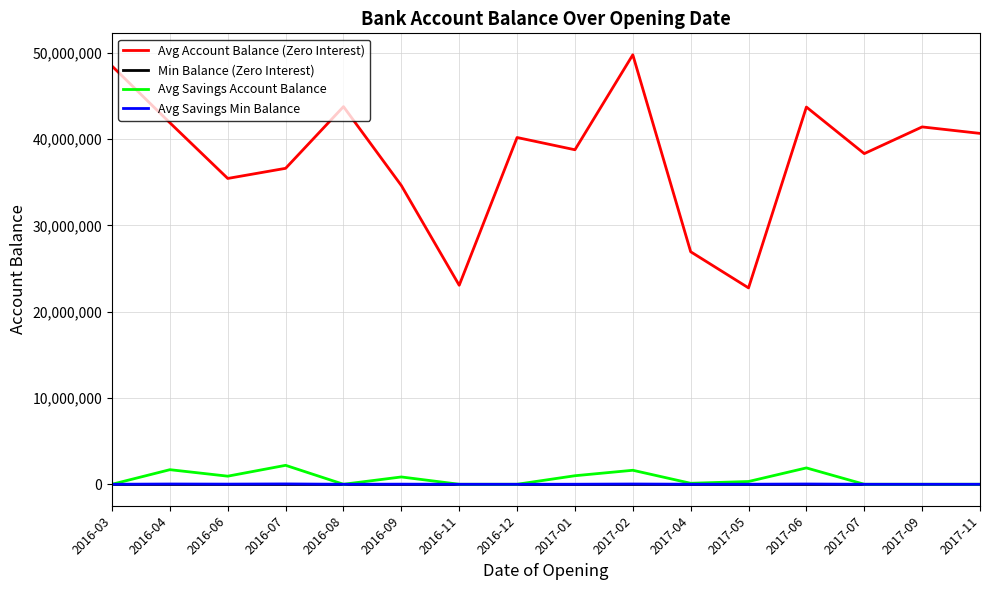

Where is the first local maximum for Avg Account Balance (Zero Interest)?

2016-08